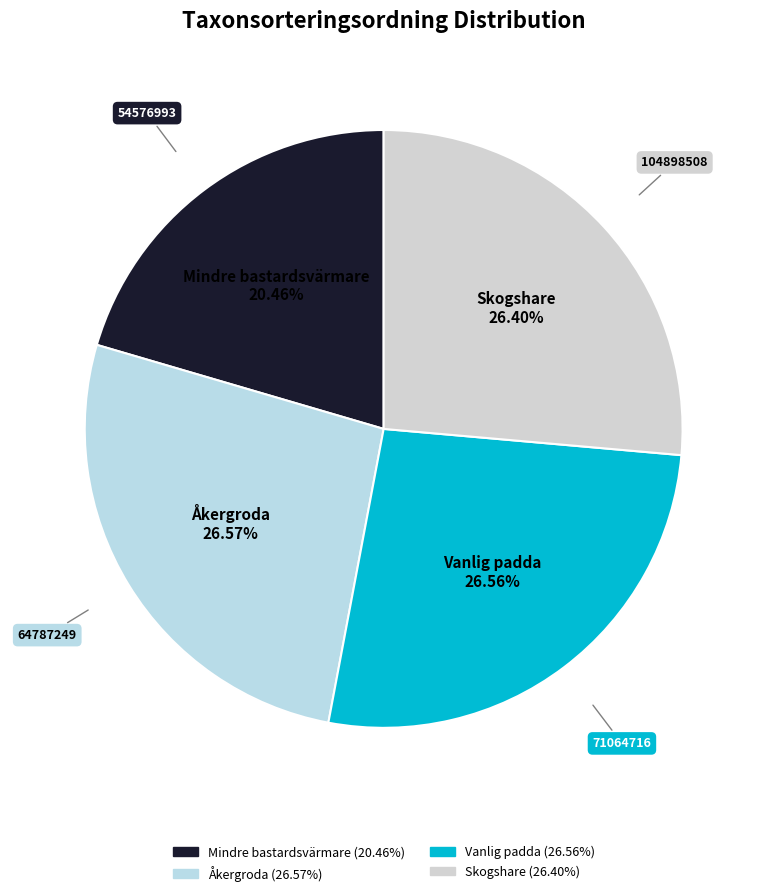

The Mindre bastardsvärmare slice represents 20% of the pie. True or false?

True